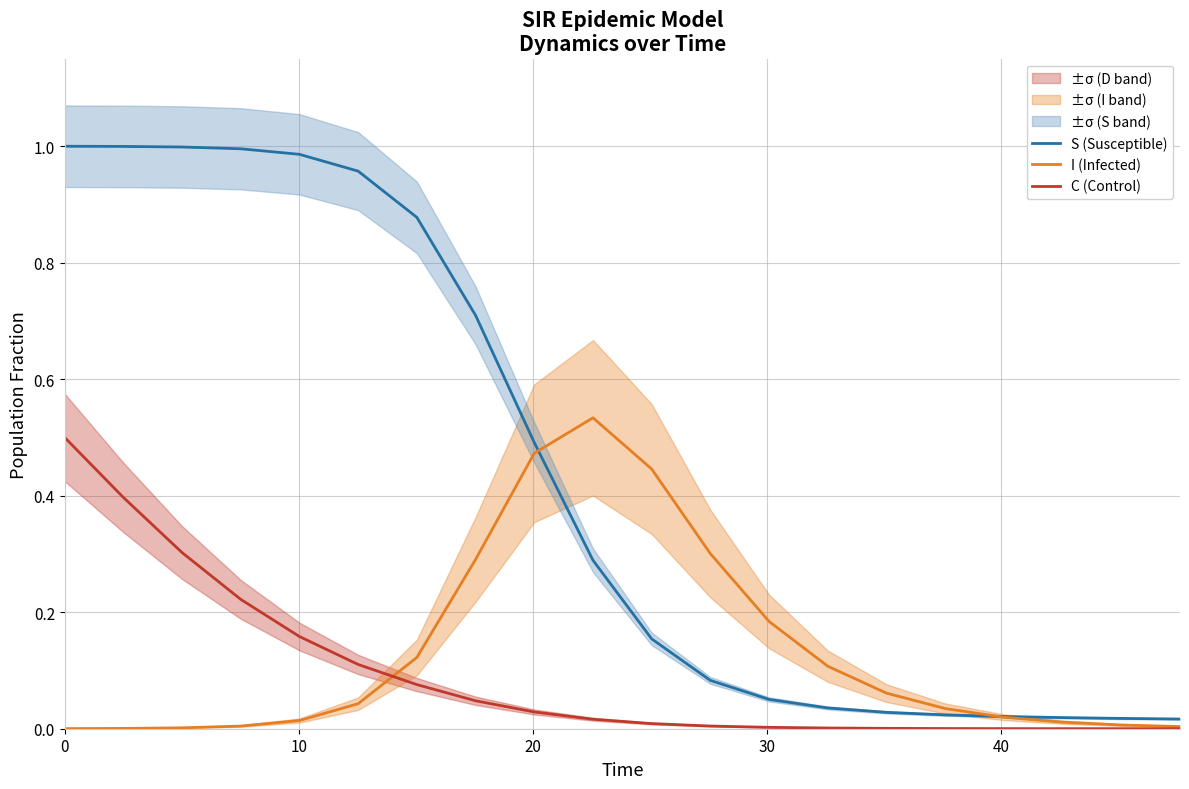

What is the difference between the maximum and minimum values in the I (Infected) series?

0.5